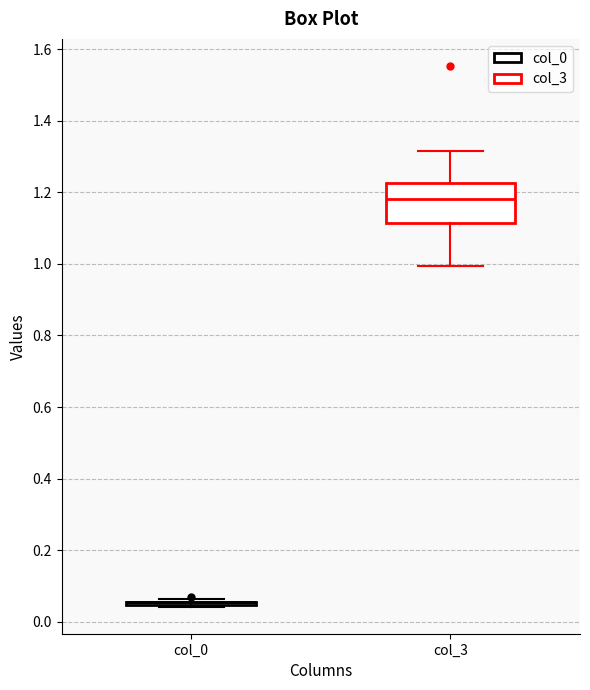

Reading left to right, transcribe this box plot: for each box, give where its median line is, the range the box spans, and where its two whiskers end, as read against the y-axis. The values are not printed on the chart, so give them approximately, as read against the axis.

col_0: box collapsed to a line at 0.06, whiskers 0.04 to 0.06
col_3: median 1.18, box 1.12 to 1.22, whiskers 1.00 to 1.32